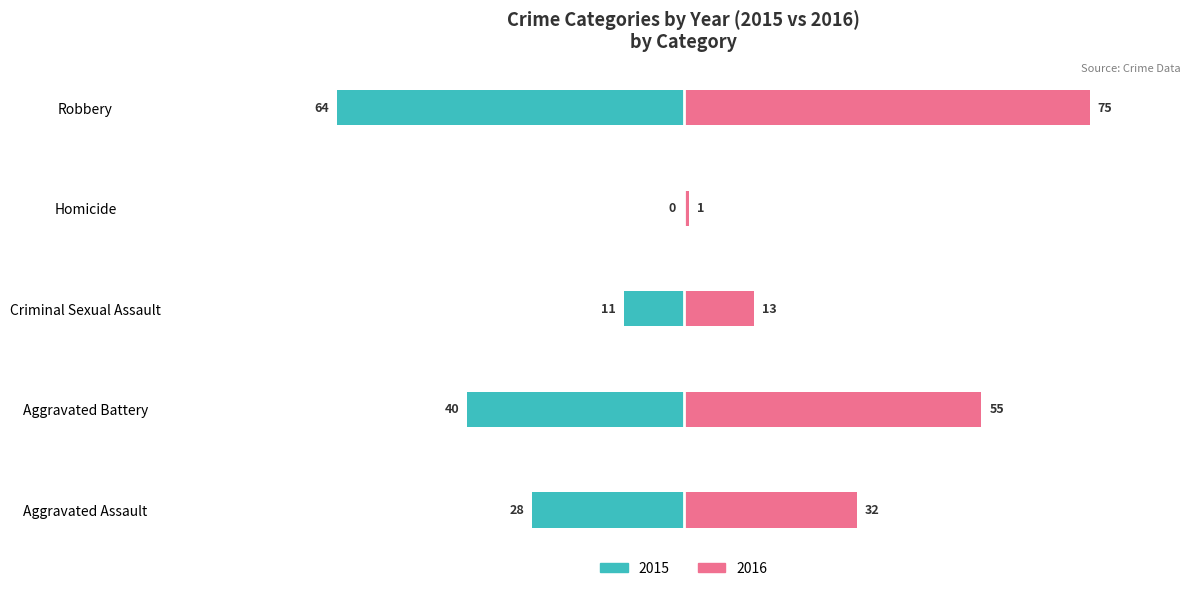

What is the label of the 5th bar from the right?

Aggravated Assault